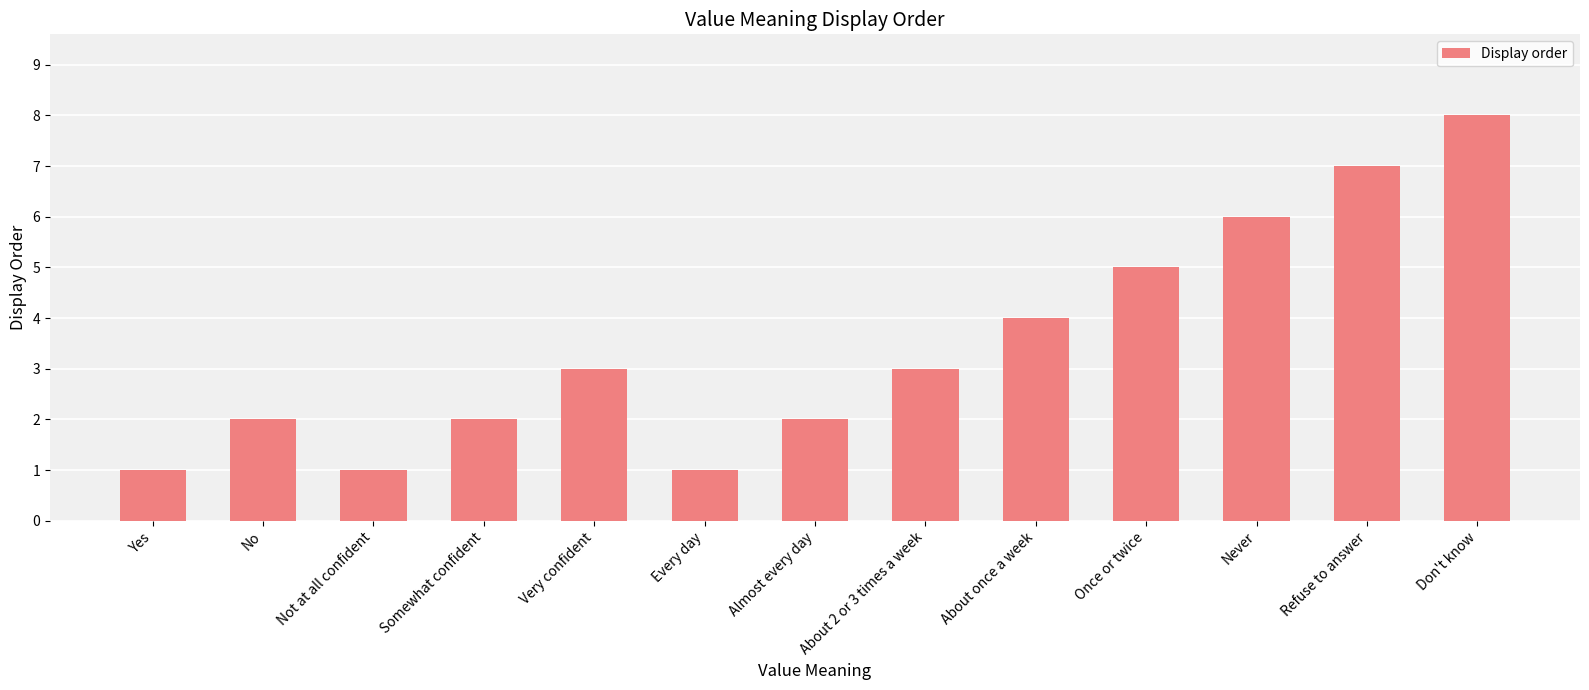

What is the change in value from Every day to About 2 or 3 times a week?

+2